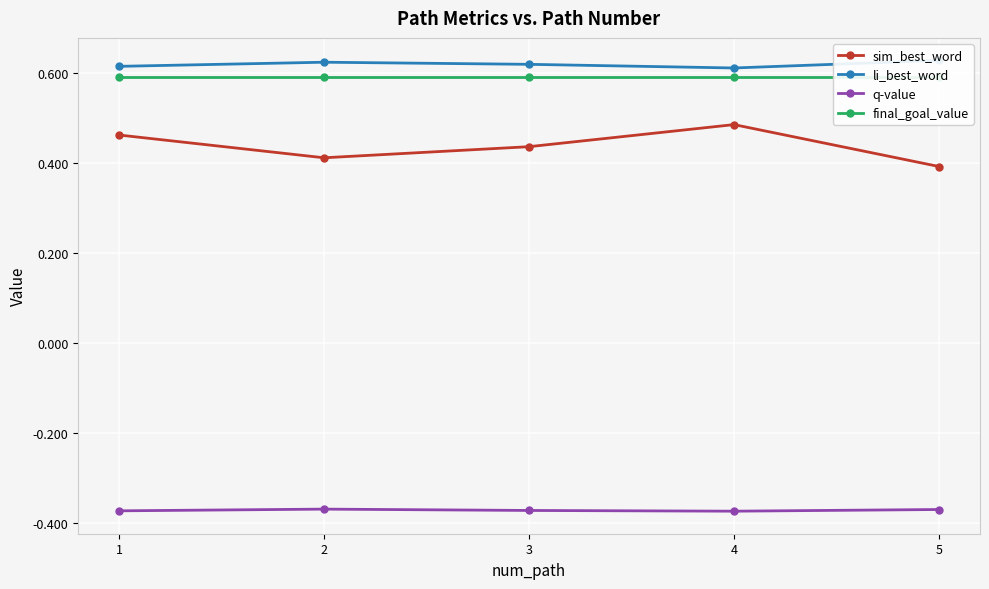

What is the maximum value for q-value?

-0.4